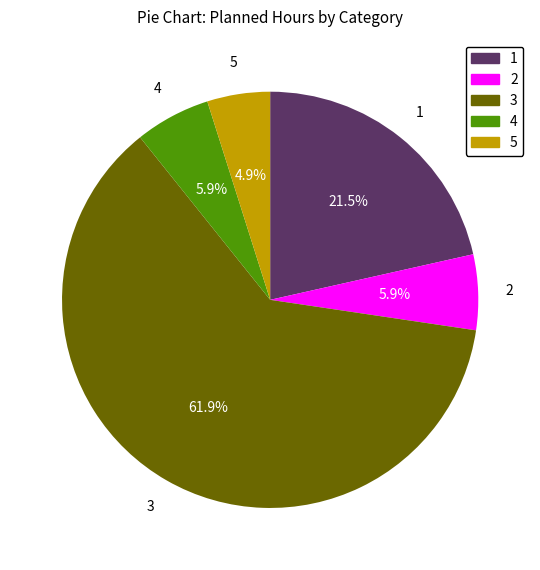

Is there any slice that represents more than half of the pie?

Yes